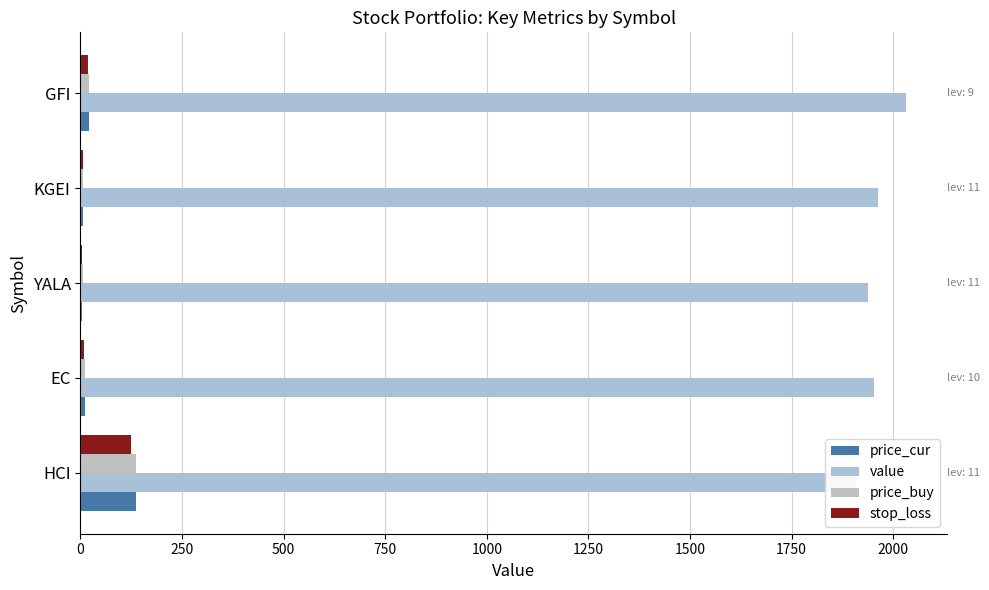

What is the difference between the maximum and minimum values in the value series?

122.7